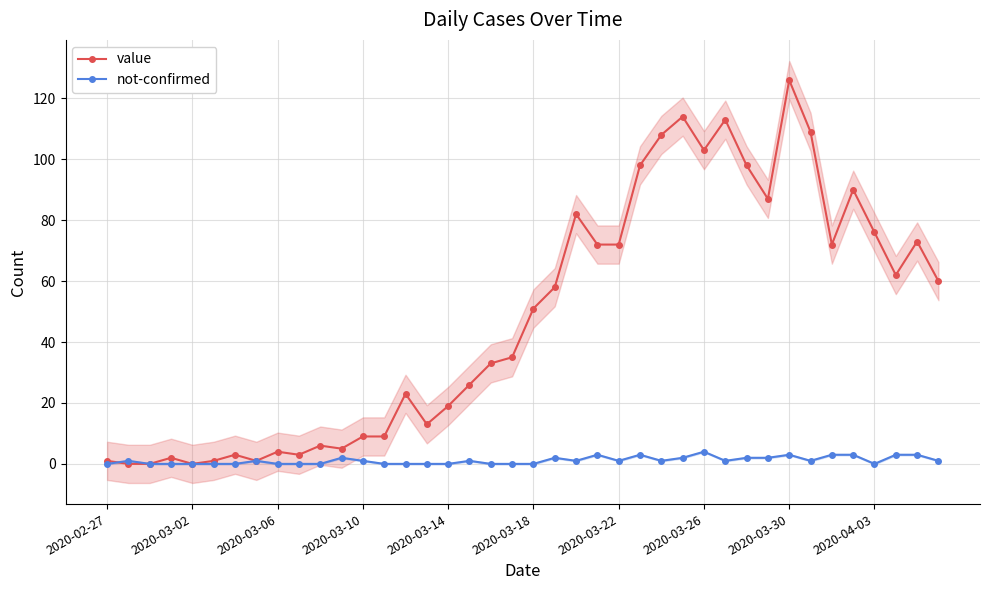

True or false: value has more than 0 interior local peaks.

True